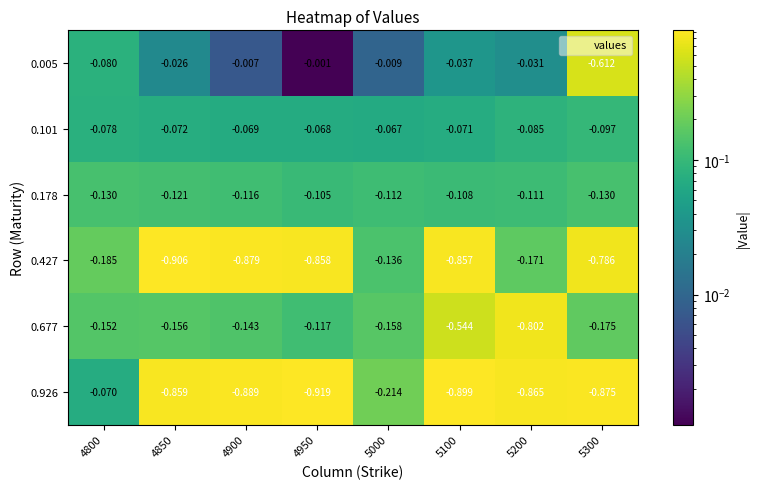

Reading left to right, what are all the values shown in this chart?

0.005: 4800=-0.1	4850=-0.0	4900=-0.0	4950=-0.0	5000=-0.0	5100=-0.0	5200=-0.0	5300=-0.6
0.101: 4800=-0.1	4850=-0.1	4900=-0.1	4950=-0.1	5000=-0.1	5100=-0.1	5200=-0.1	5300=-0.1
0.178: 4800=-0.1	4850=-0.1	4900=-0.1	4950=-0.1	5000=-0.1	5100=-0.1	5200=-0.1	5300=-0.1
0.427: 4800=-0.2	4850=-0.9	4900=-0.9	4950=-0.9	5000=-0.1	5100=-0.9	5200=-0.2	5300=-0.8
0.677: 4800=-0.2	4850=-0.2	4900=-0.1	4950=-0.1	5000=-0.2	5100=-0.5	5200=-0.8	5300=-0.2
0.926: 4800=-0.1	4850=-0.9	4900=-0.9	4950=-0.9	5000=-0.2	5100=-0.9	5200=-0.9	5300=-0.9